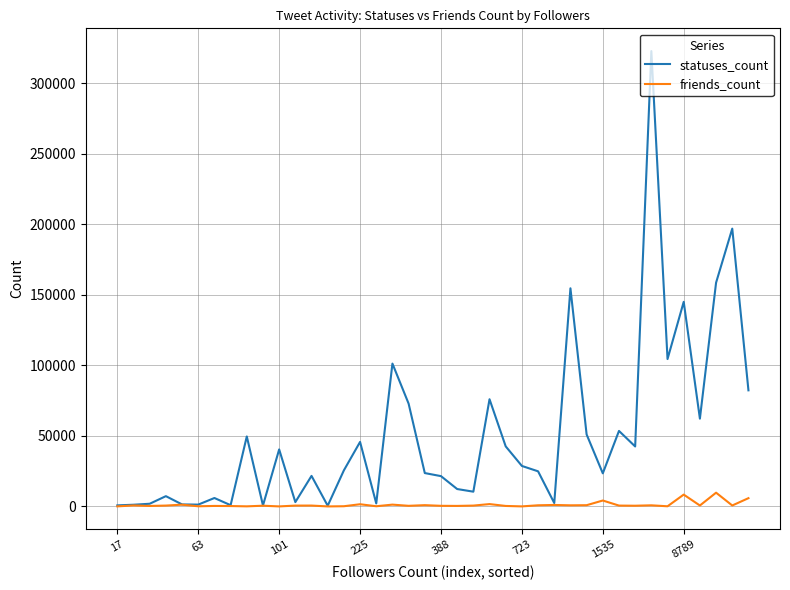

In statuses_count, how many points are higher than both neighbors (excluding endpoints)?

13